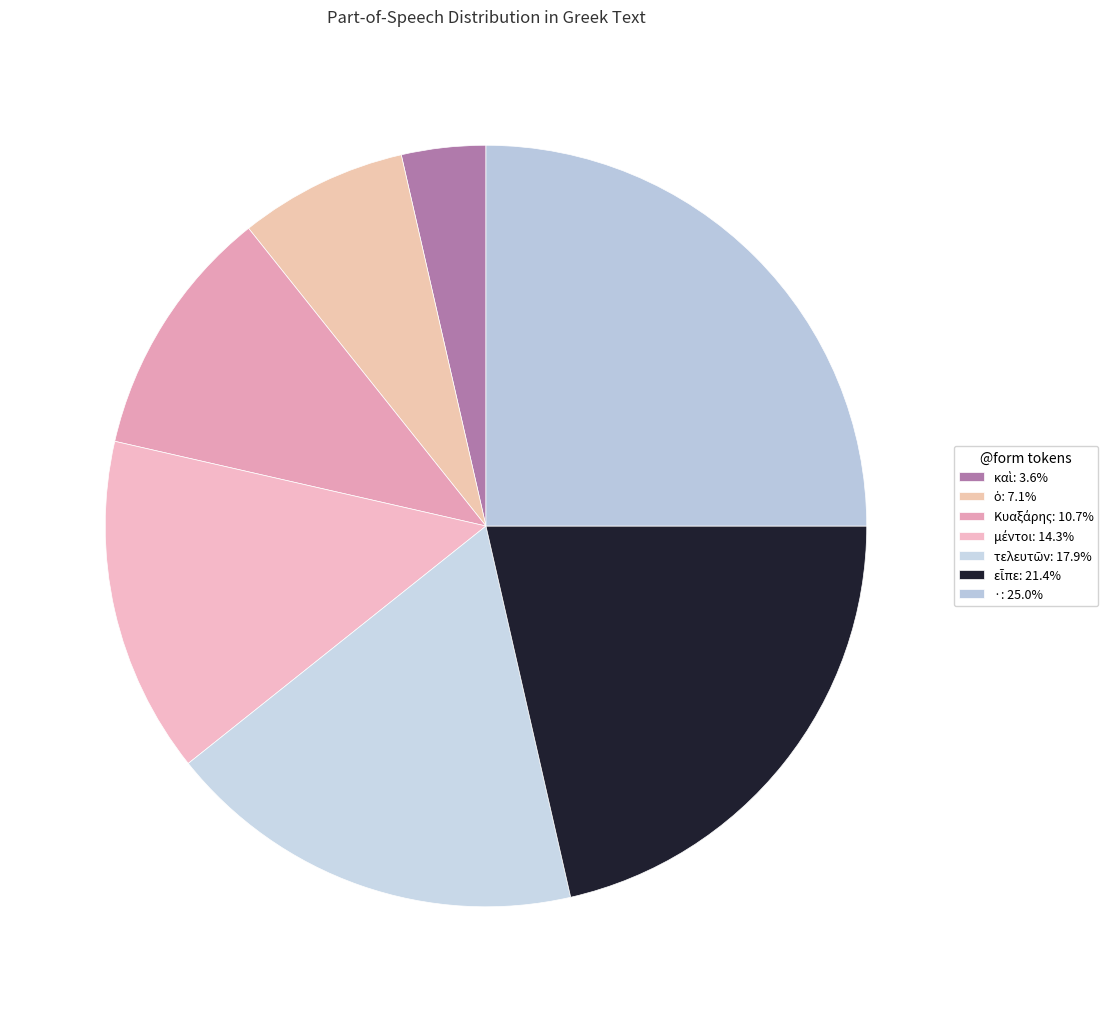

What is the change in value from καὶ to Κυαξάρης?

+2